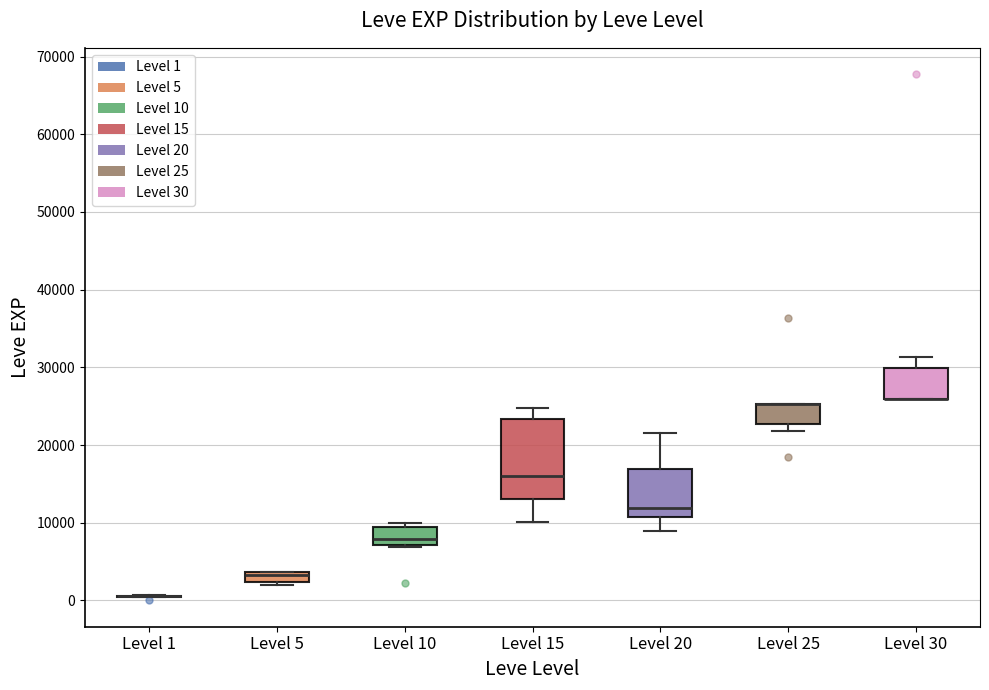

Where is the upper edge of the box for Level 25 on the y-axis? The values are not printed on the chart, so give them approximately, as read against the axis.

25000